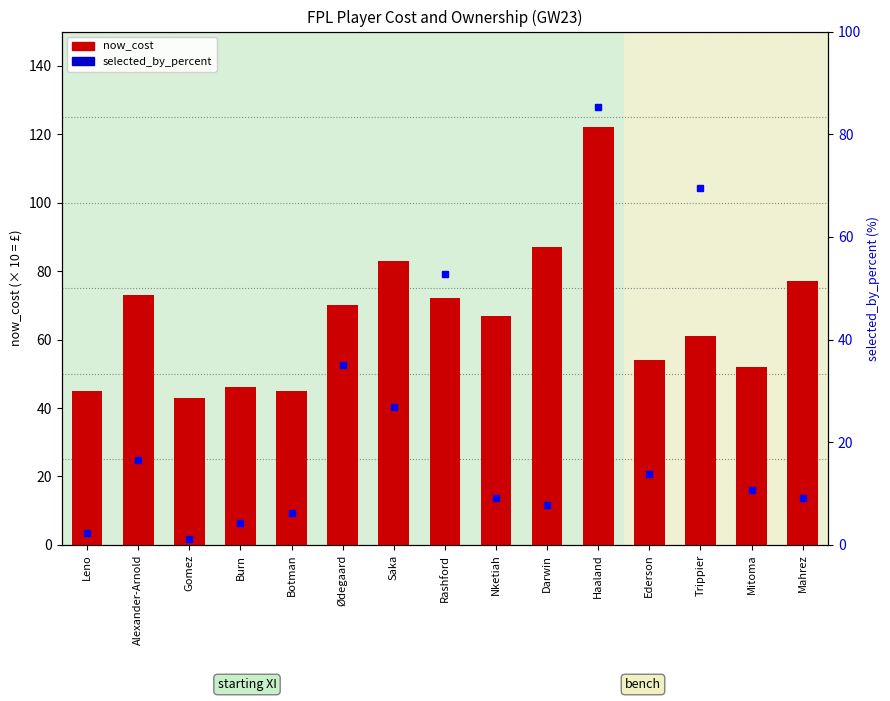

What is the maximum value for selected_by_percent?

85.4